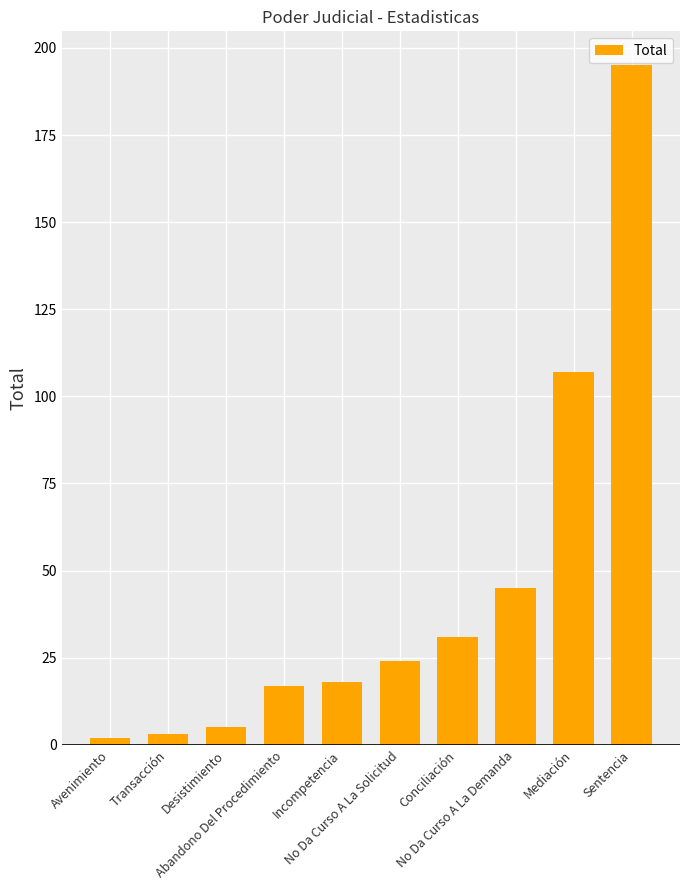

What is the difference between the second highest and minimum values?

105